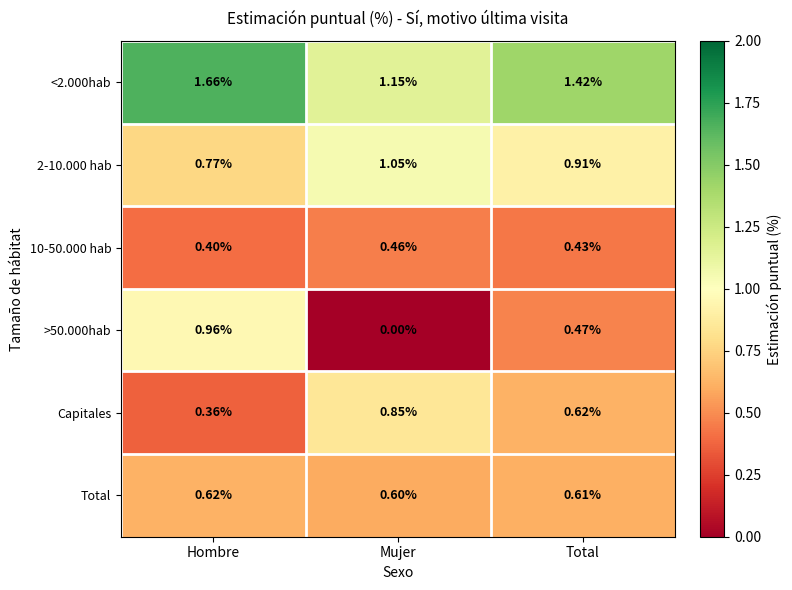

Where is Total nearest to the value 0?

Mujer